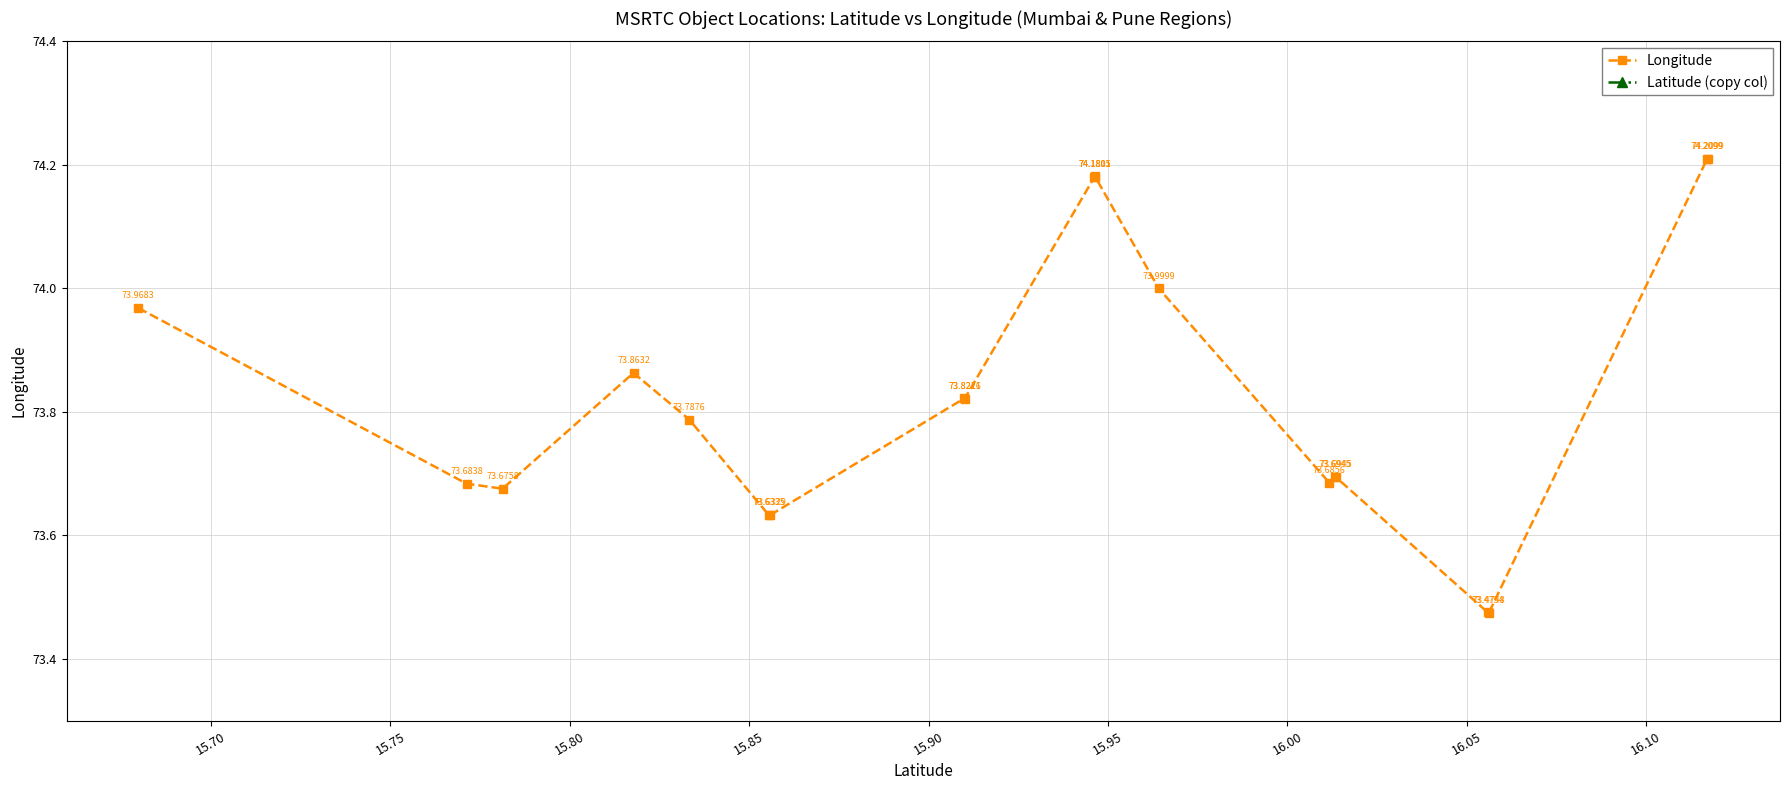

What is the difference between the maximum and minimum values in the Latitude (copy col) series?

0.4